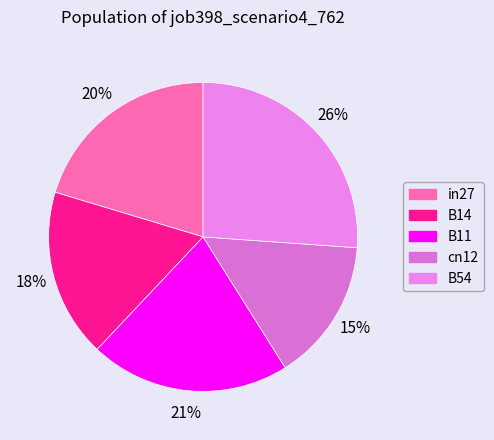

What is the change in value from in27 to B14?

-0.1